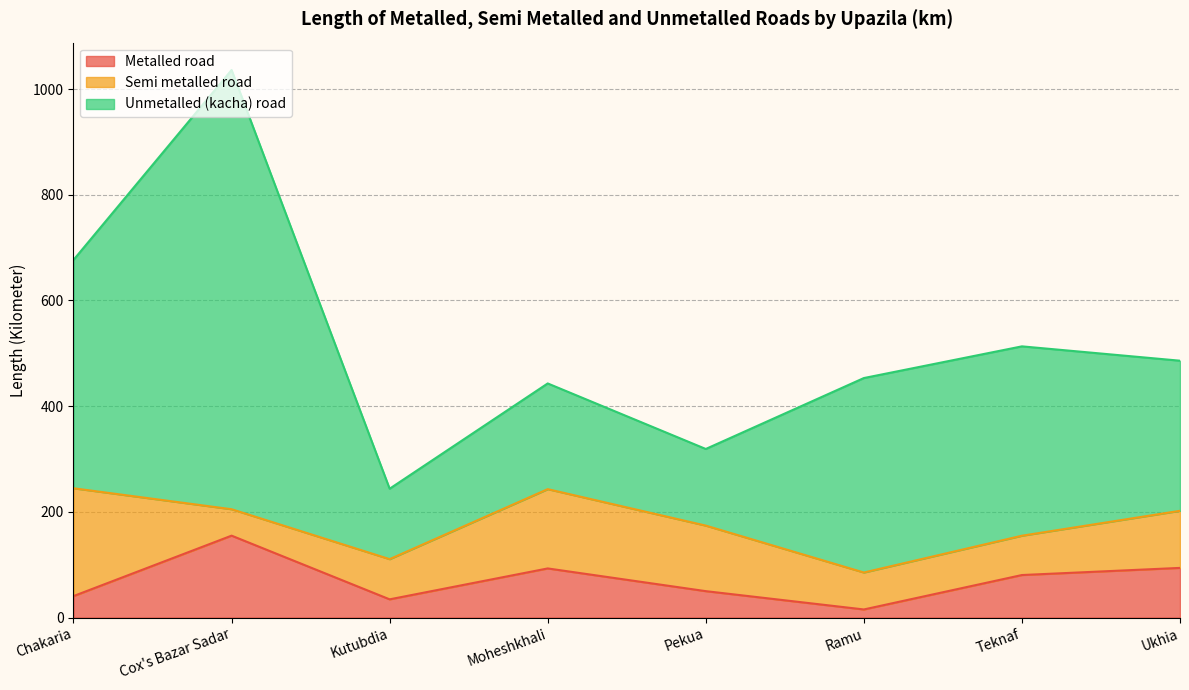

At which category is the sum across all series the highest?

Cox's Bazar Sadar